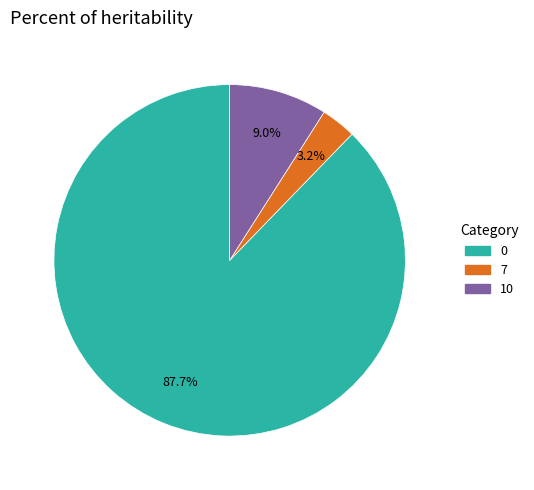

Do 7 and 0 together represent more than half of the pie?

Yes